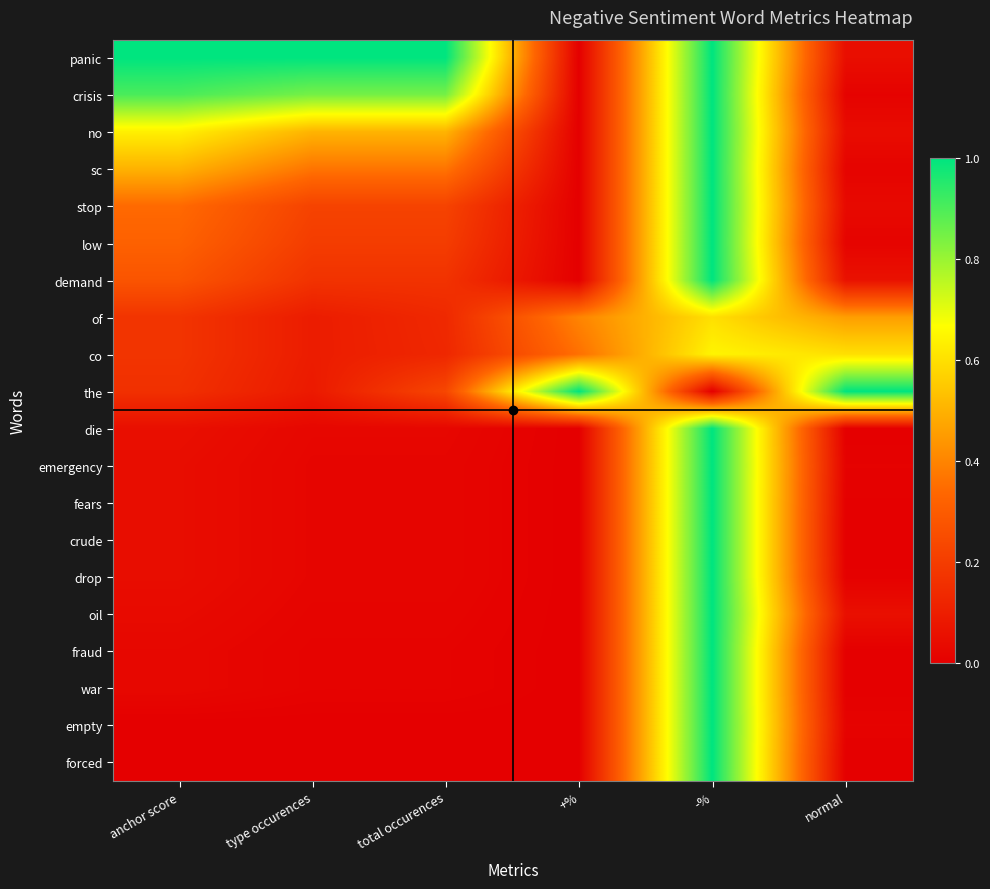

What is the spread (max minus min) of values at normal?

1.0